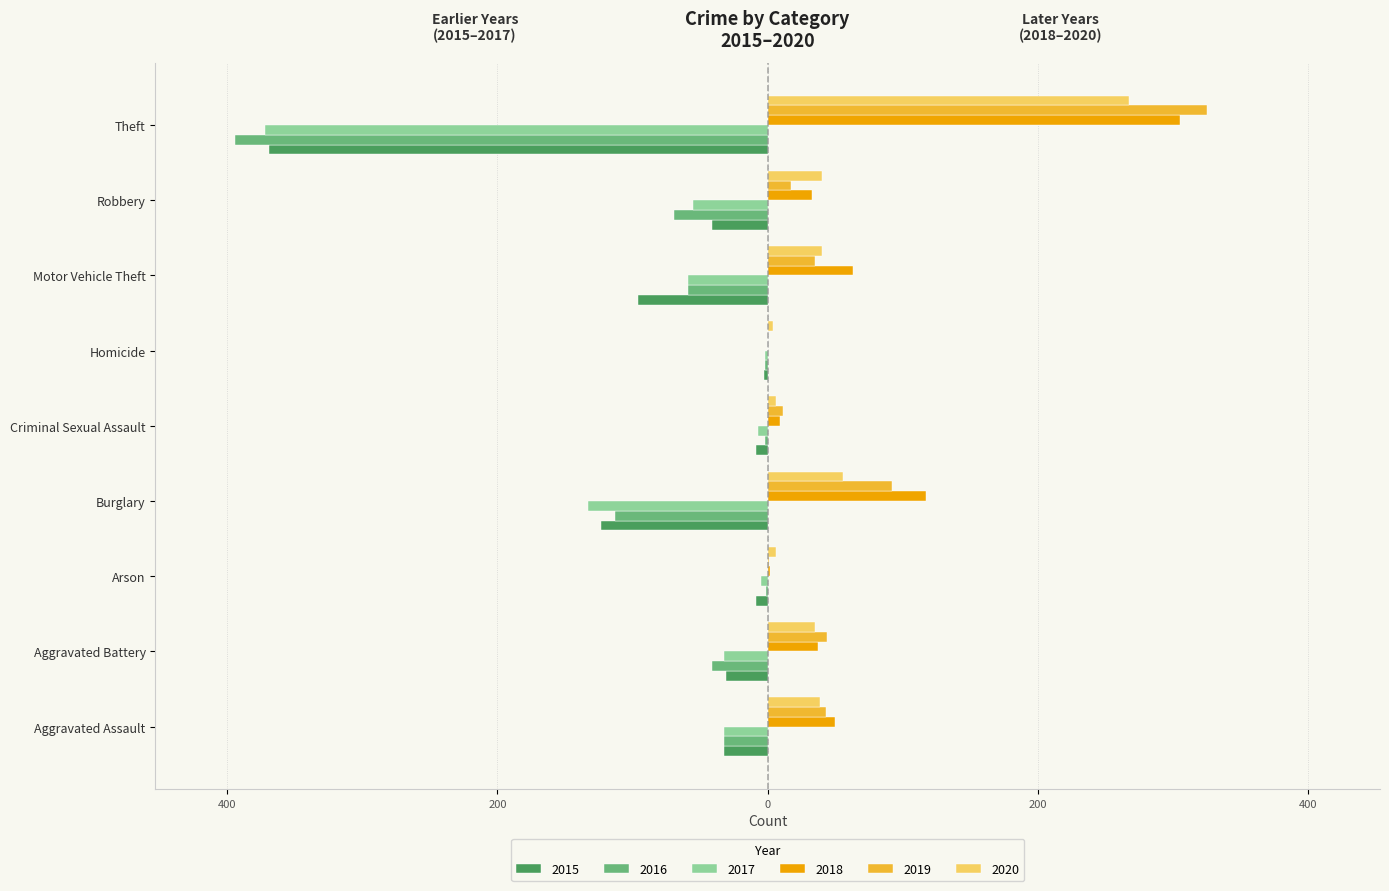

What is the label of the 7th bar from the right?

Arson